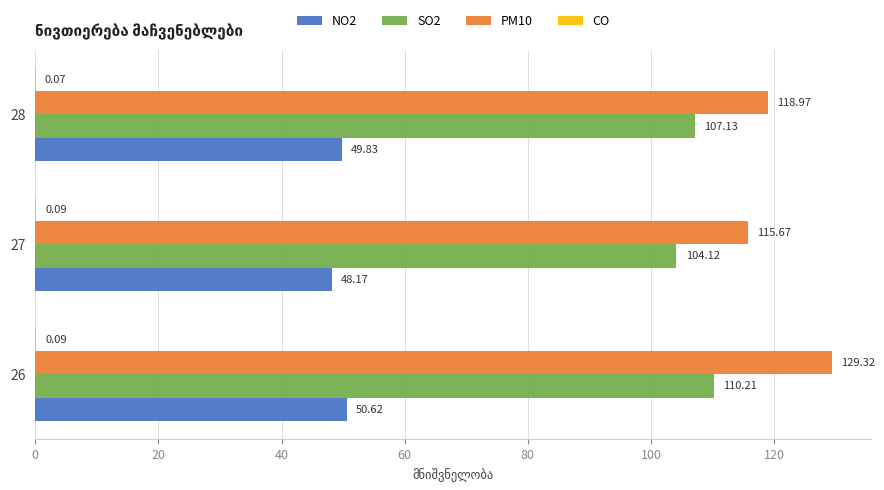

What is the sum of all NO2 values?

148.6